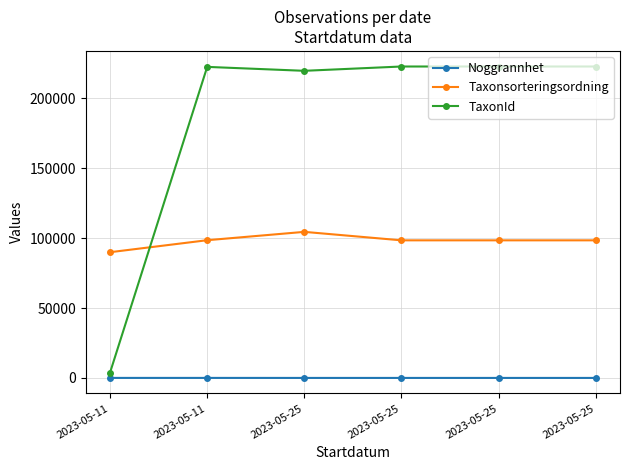

Reading right to left, what are all the values shown in this chart?

Noggrannhet: 2023-05-25=10	2023-05-25=10	2023-05-25=10	2023-05-25=10	2023-05-11=25	2023-05-11=25
Taxonsorteringsordning: 2023-05-25=98431	2023-05-25=98431	2023-05-25=98431	2023-05-25=104490	2023-05-11=98520	2023-05-11=89940
TaxonId: 2023-05-25=222771	2023-05-25=222771	2023-05-25=222771	2023-05-25=219686	2023-05-11=222498	2023-05-11=3884